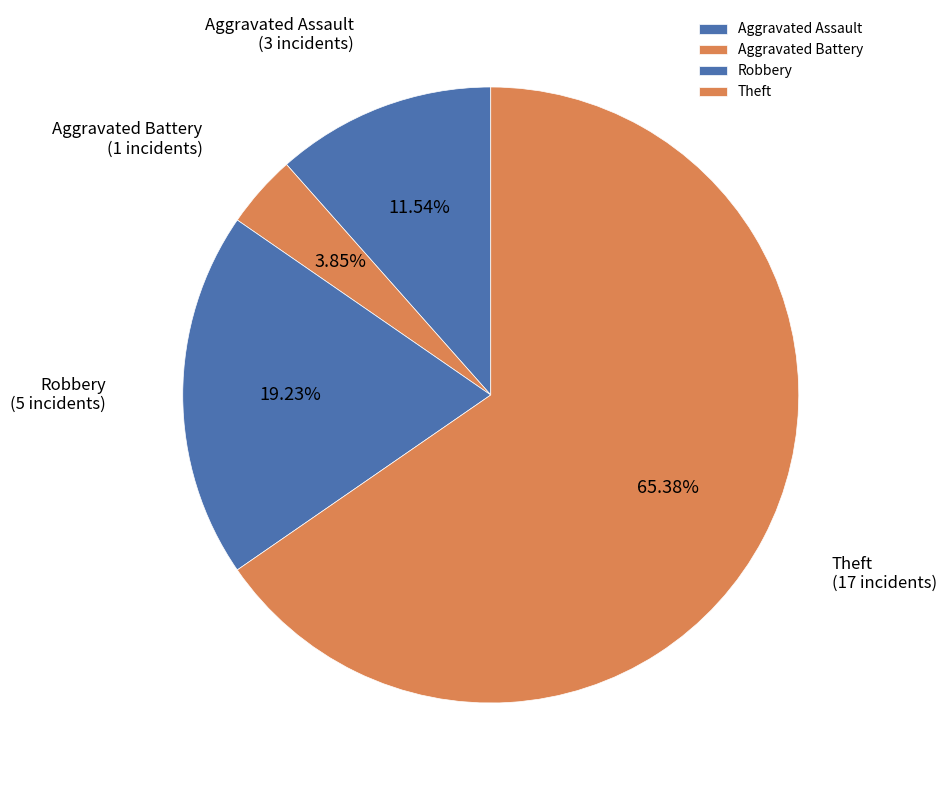

Which slice represents more than half of the pie?

Theft